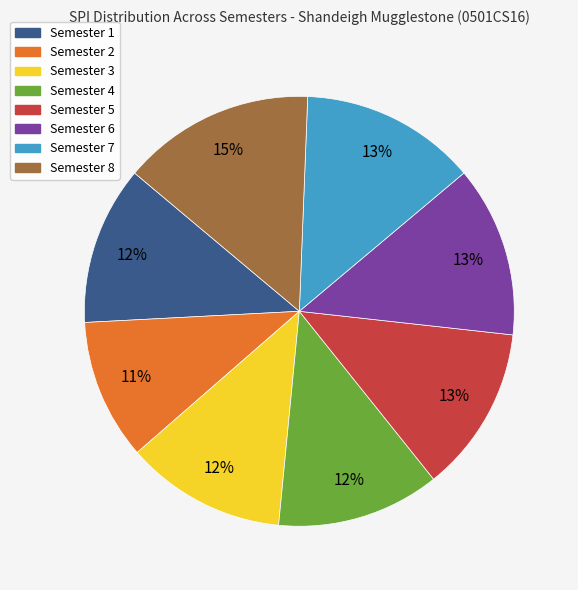

What is the smallest slice in the pie chart?

Semester 2